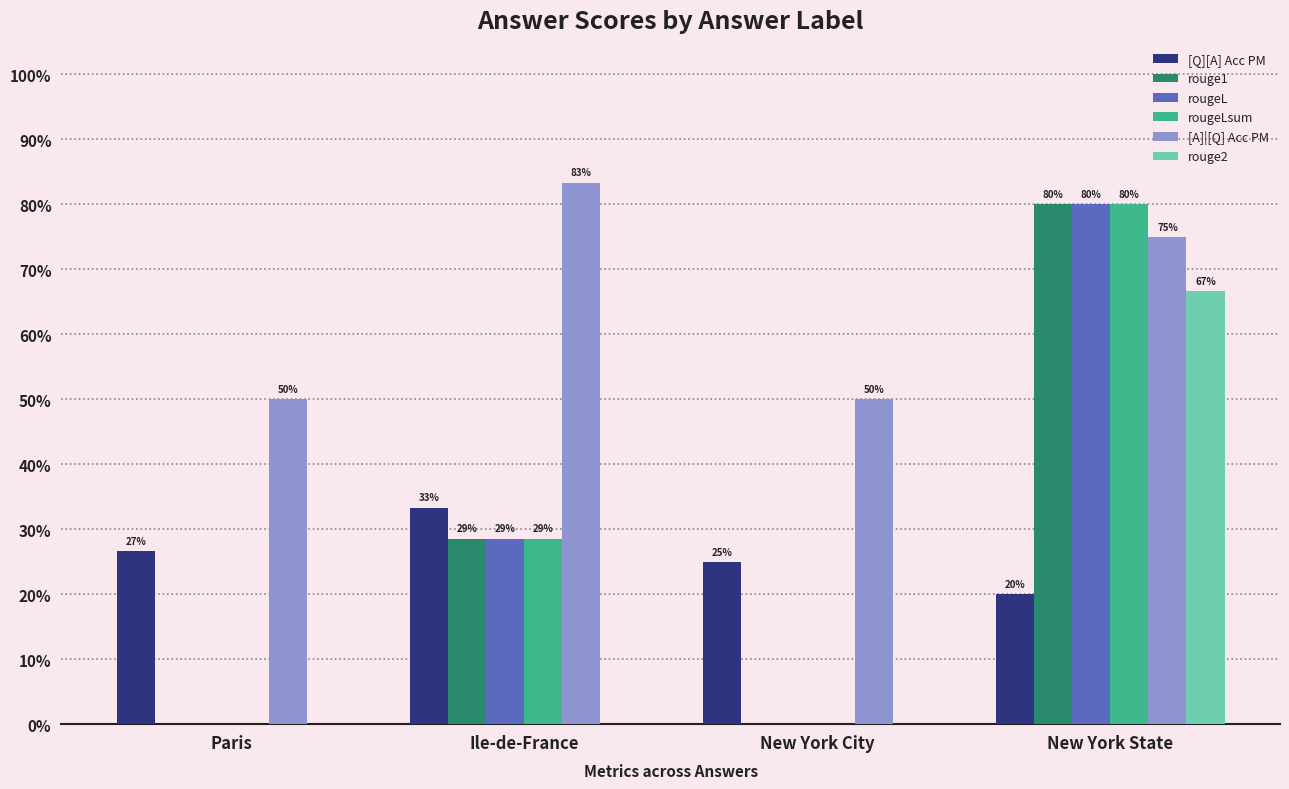

Which series changed the most between Ile-de-France and New York City?

[A]|[Q] Acc PM